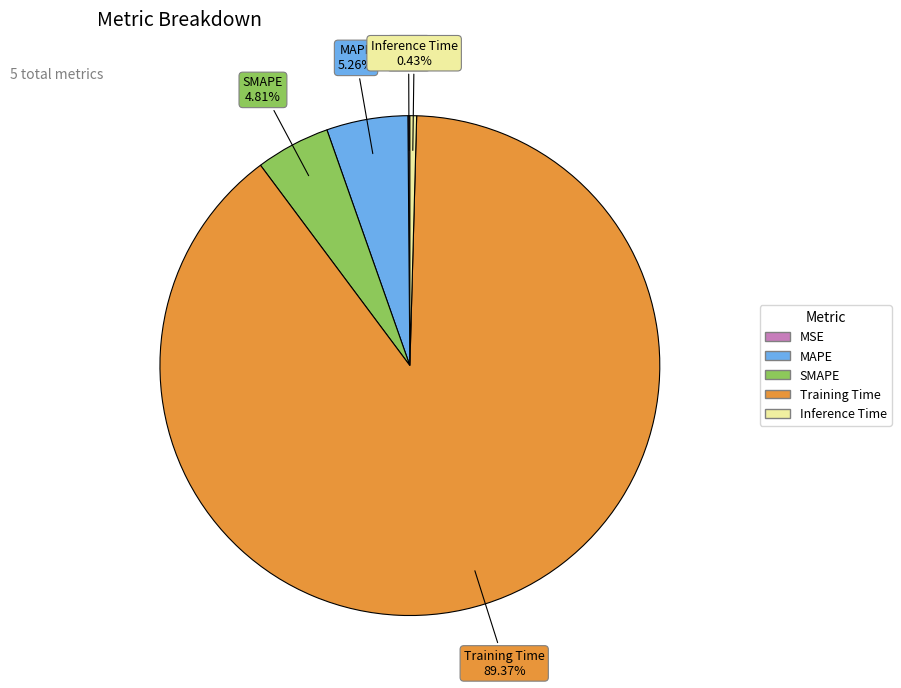

Which has a higher value, MAPE or Inference Time?

MAPE